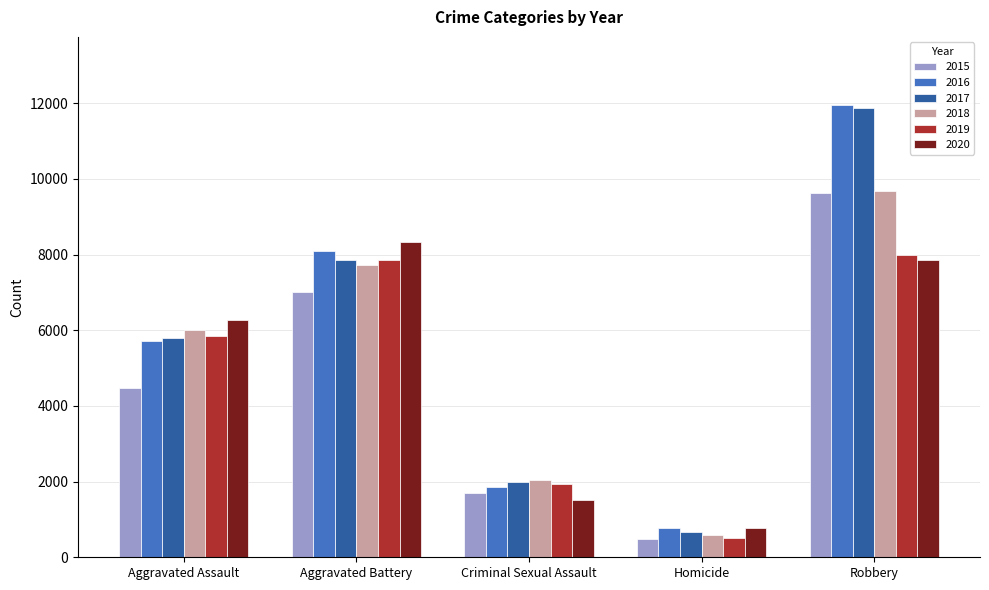

Is the value of 2019 at Homicide greater than the value of 2018 at Aggravated Battery?

No